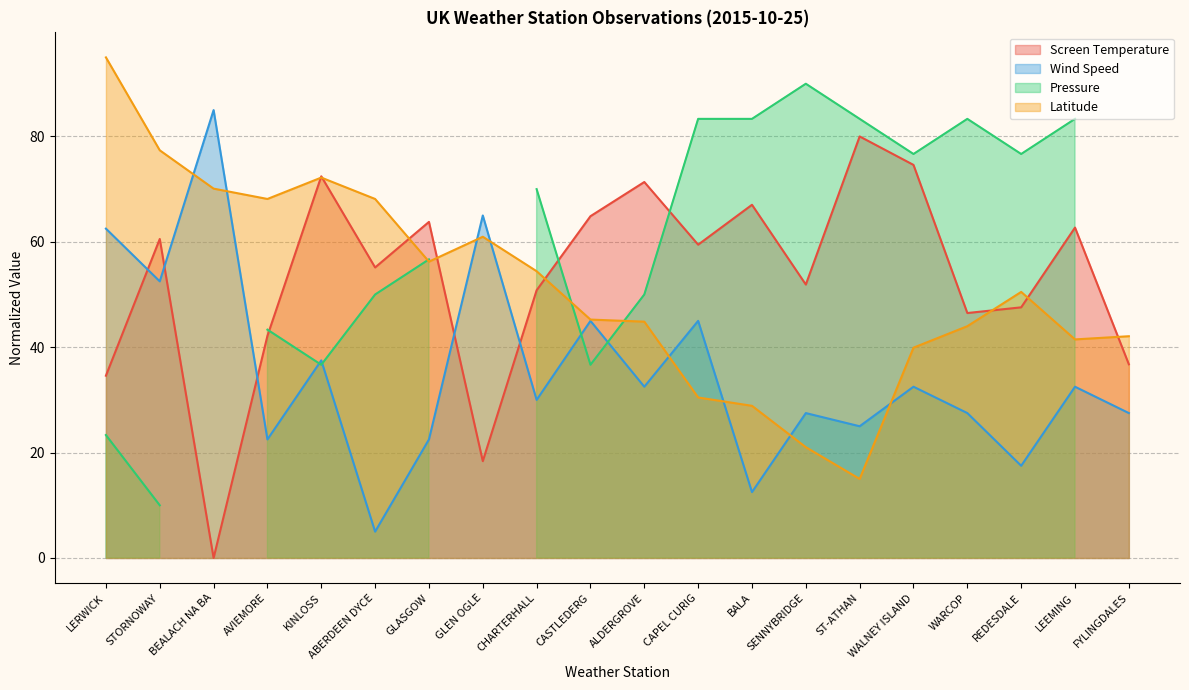

At how many categories does at least one series exceed 50?

18